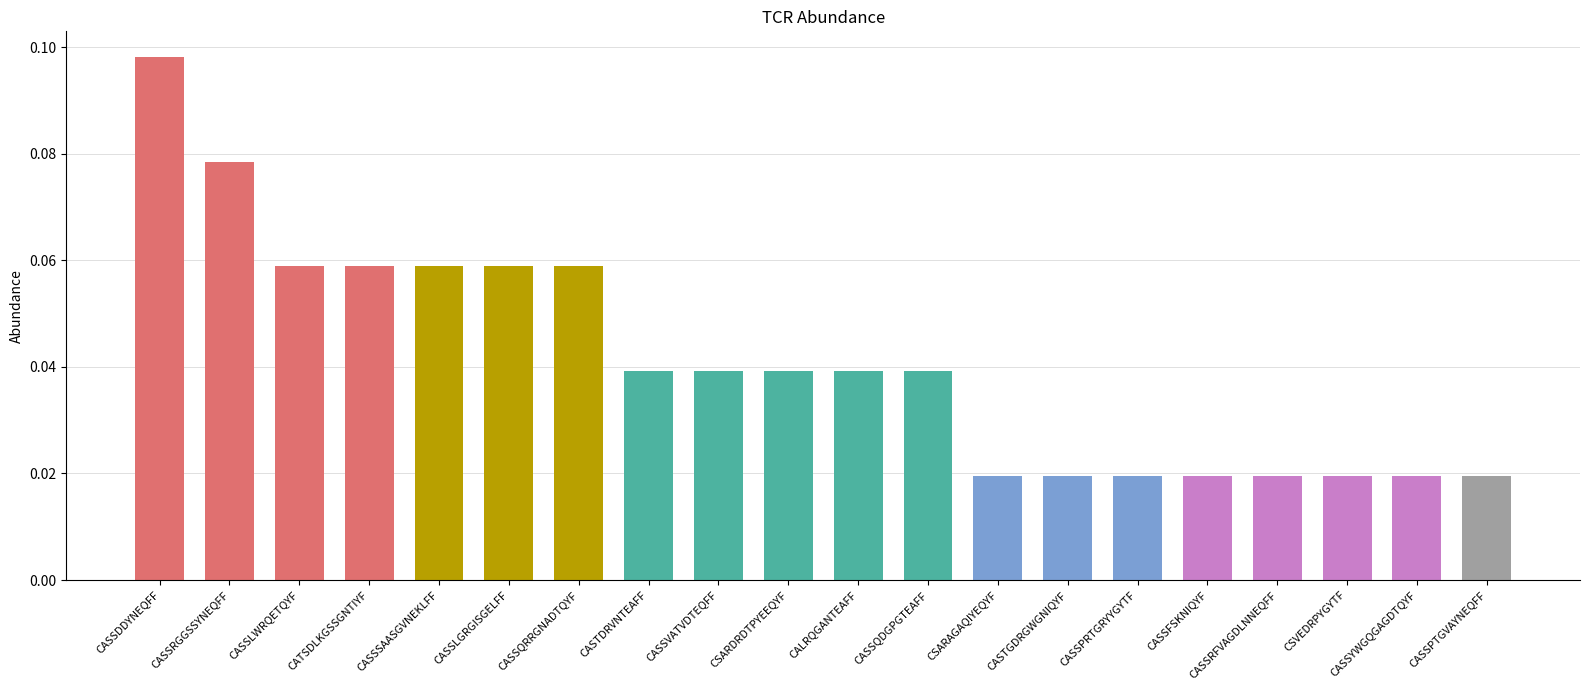

What is the sum of all values?

0.8